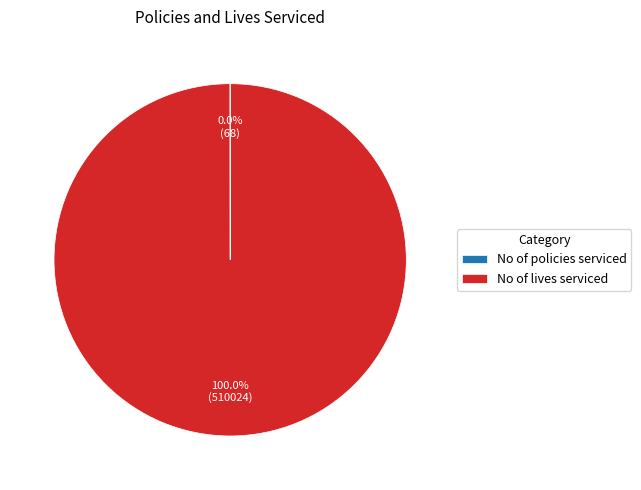

To the nearest percent, what percentage of the pie is No of lives serviced?

100%